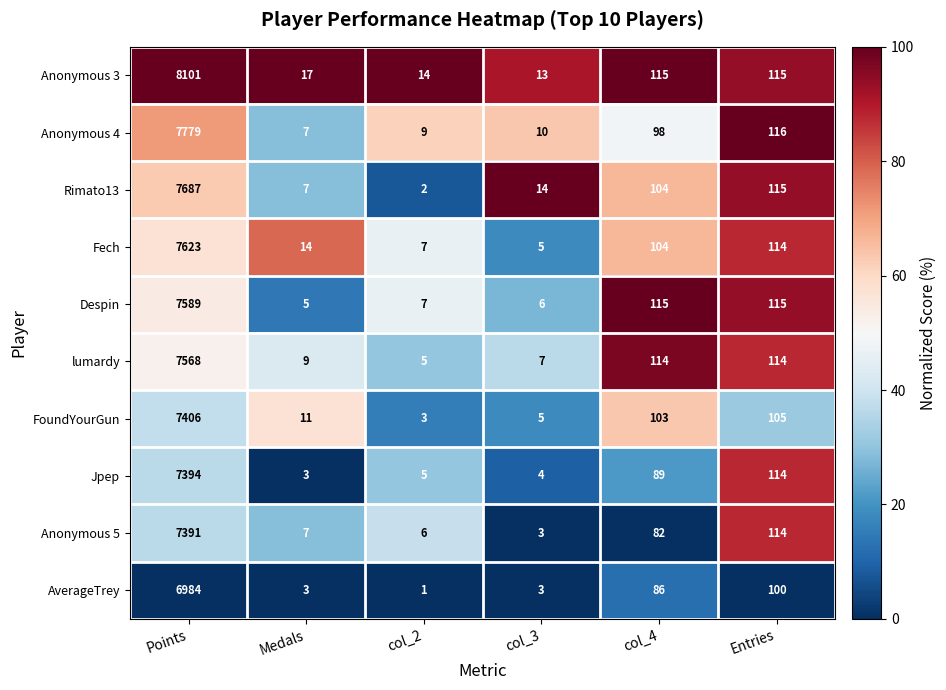

Is it true that Anonymous 4 equals 44 at col_4?

False